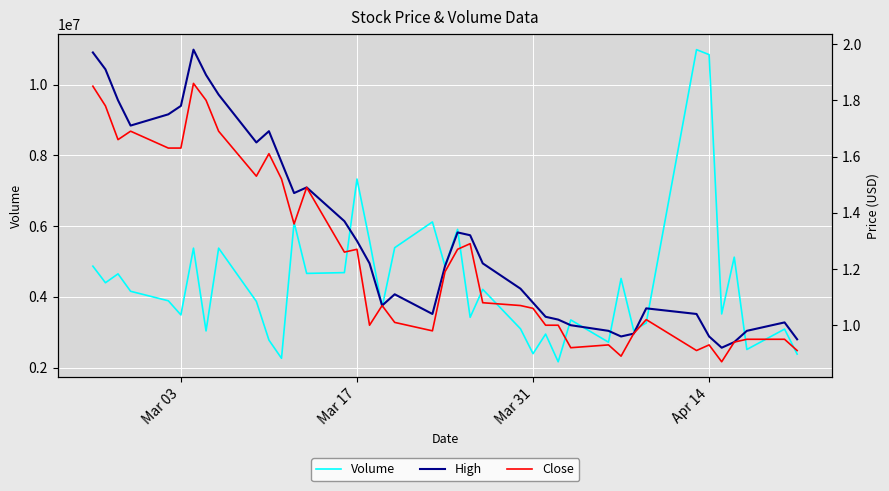

What is the maximum value for Volume?

10994200